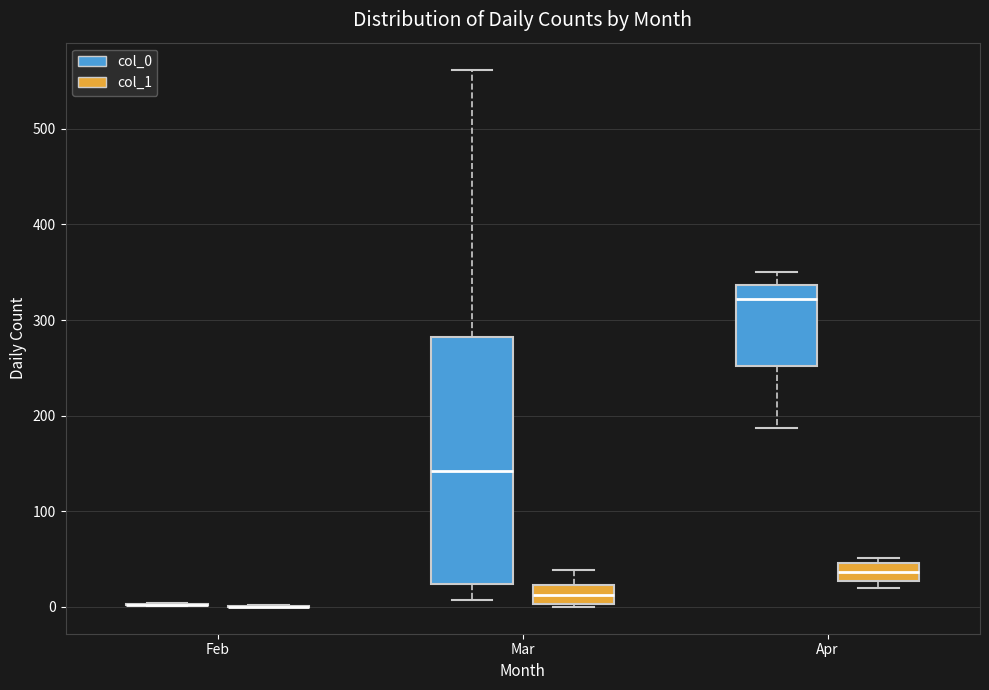

Where is the lower edge of the box for Apr (col_1) on the y-axis? The values are not printed on the chart, so give them approximately, as read against the axis.

30